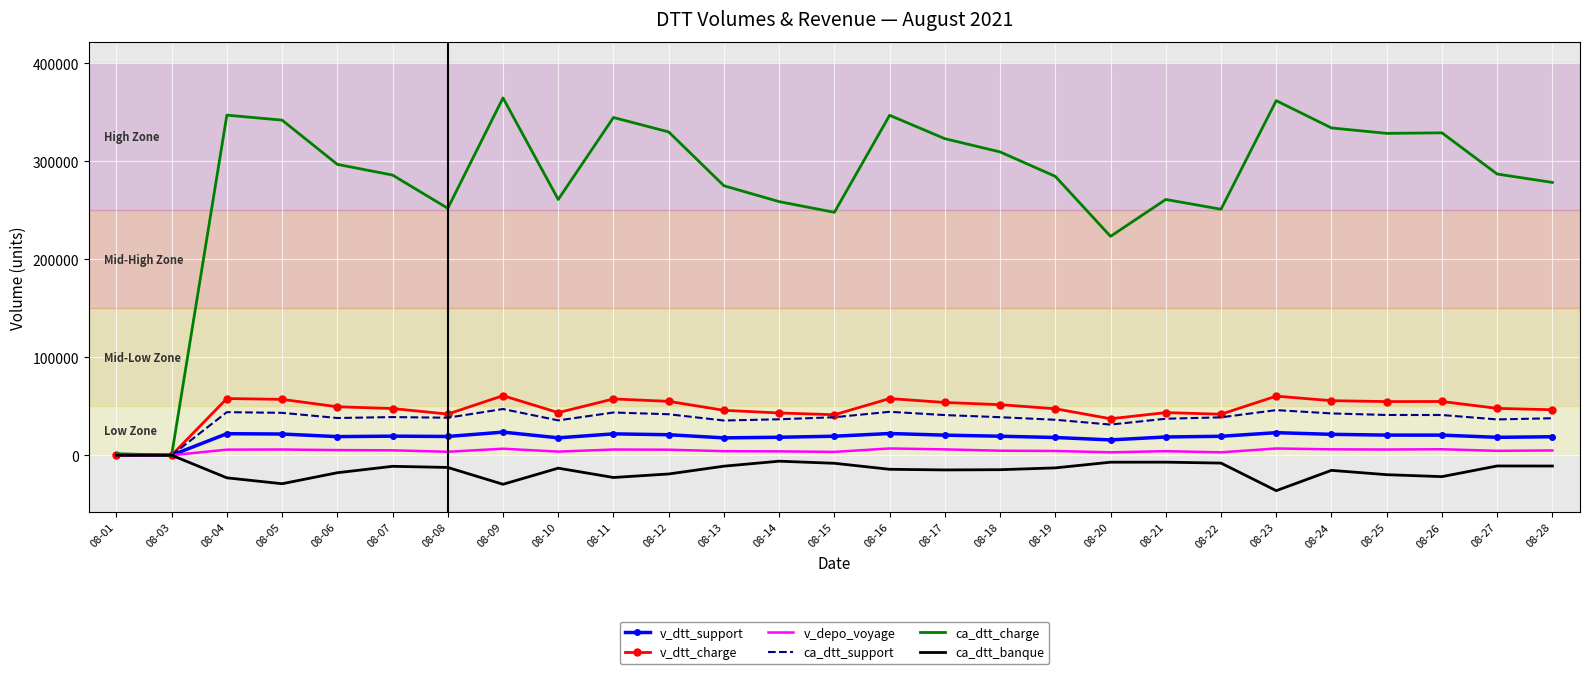

The value of ca_dtt_support at 08-10 is 35542. True or false?

True